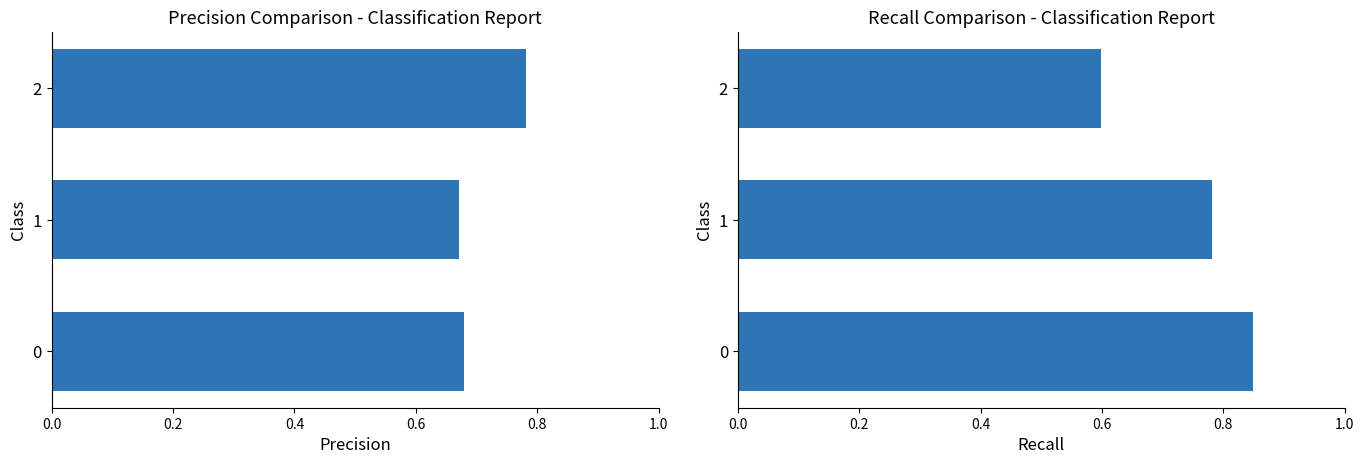

Read the precision value at 0.0.

0.7